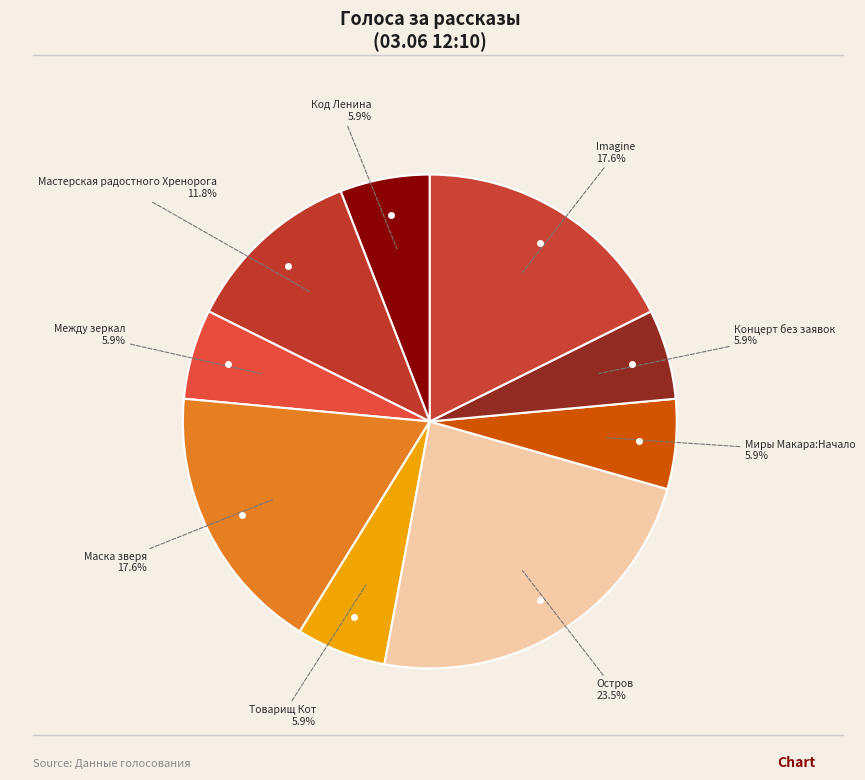

How many segments does this pie chart have?

9